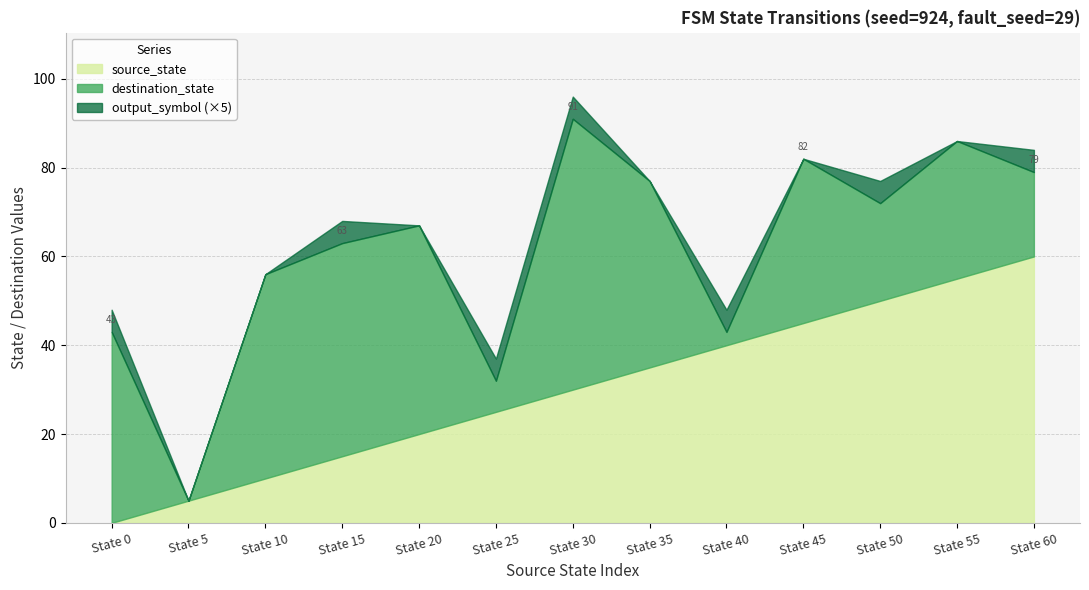

Between State 35 and State 40, which series saw the biggest shift?

destination_state